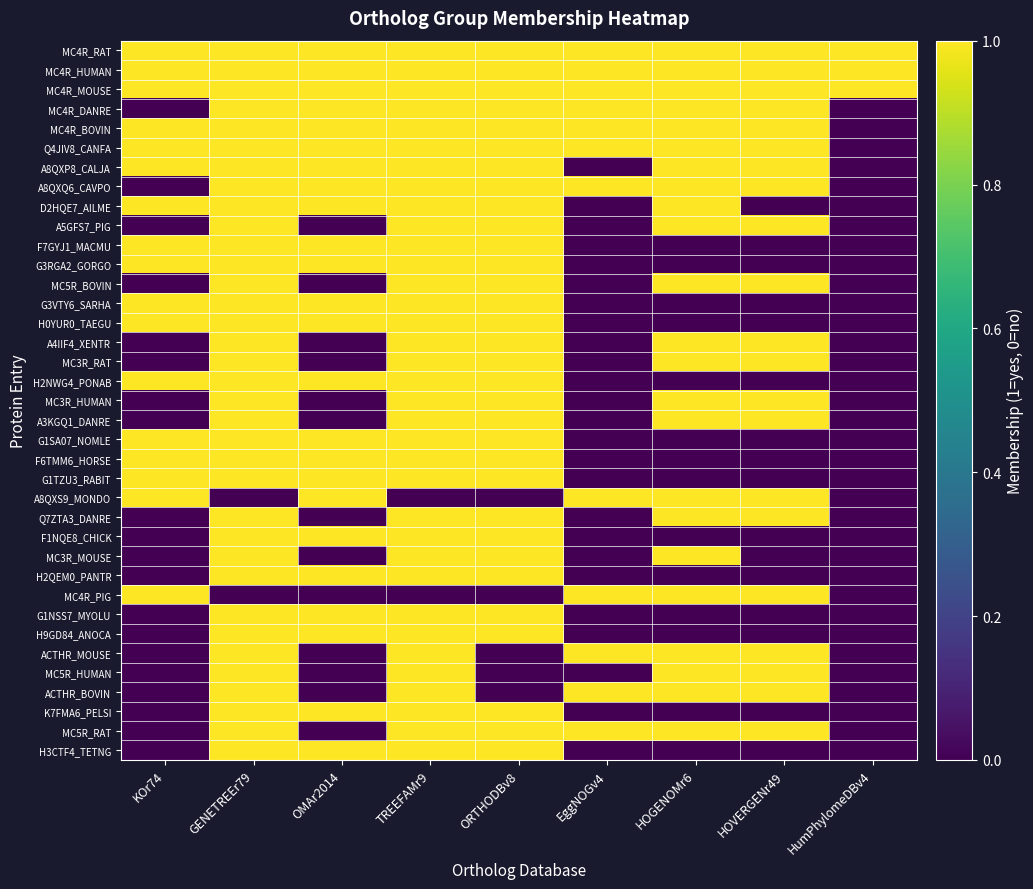

What is the total value across all series at ORTHODBv8?

32